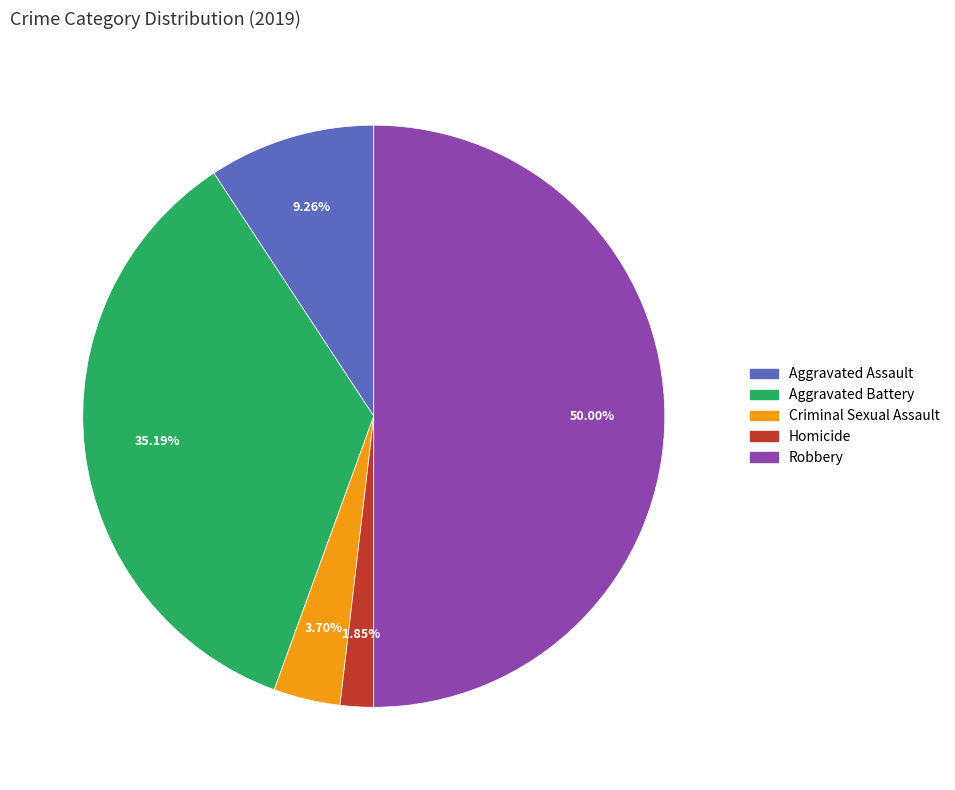

To the nearest percent, what is the difference between the Criminal Sexual Assault and Homicide slice percentages?

2%